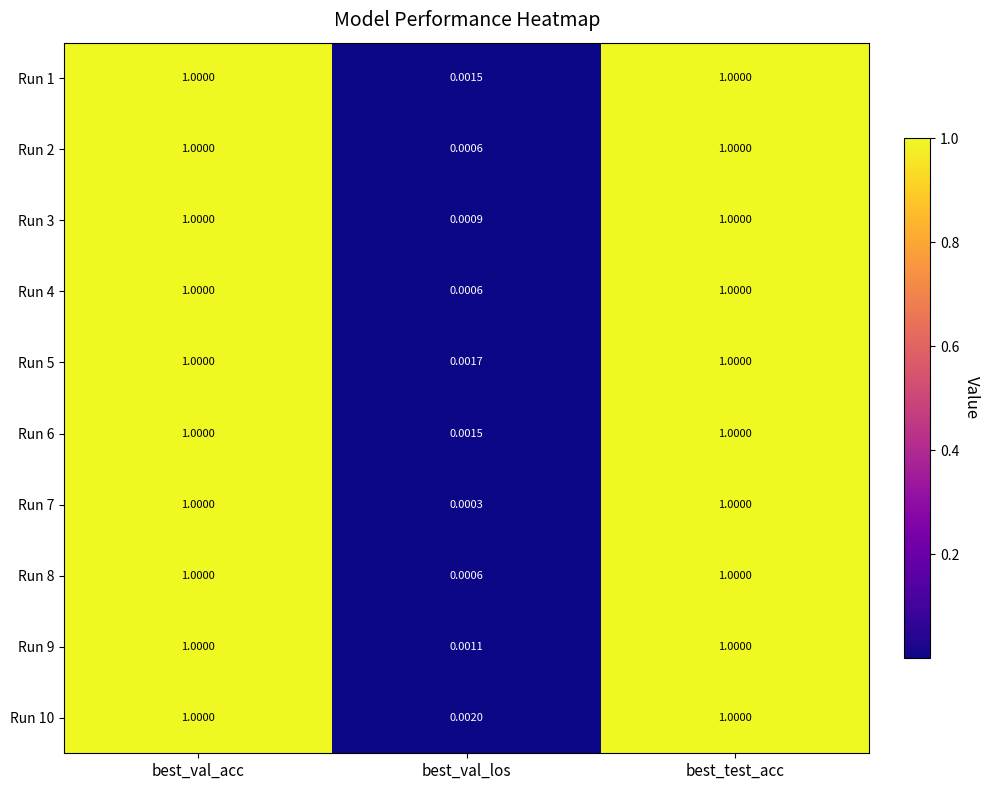

Which category has the lowest value in the Run 6 series?

best_val_los